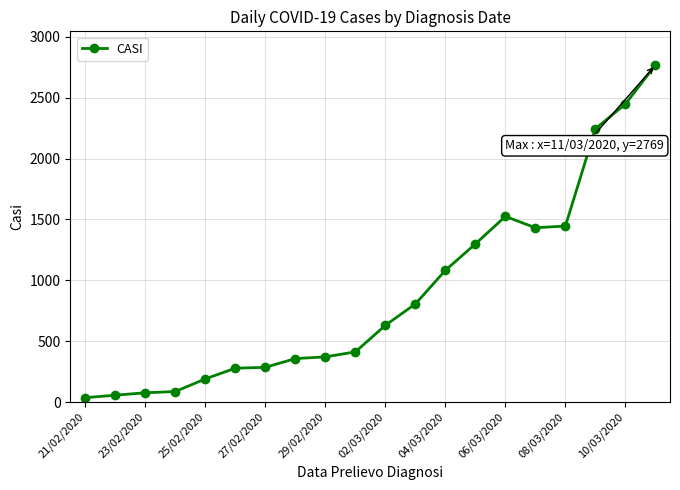

Count the number of categories in the chart.

20